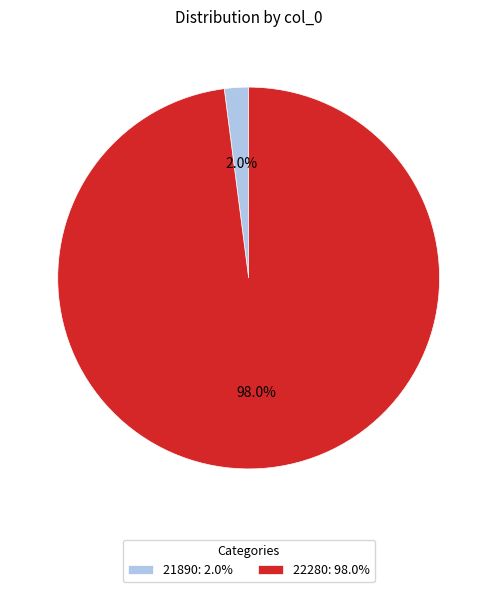

Which category accounts for the majority?

22280